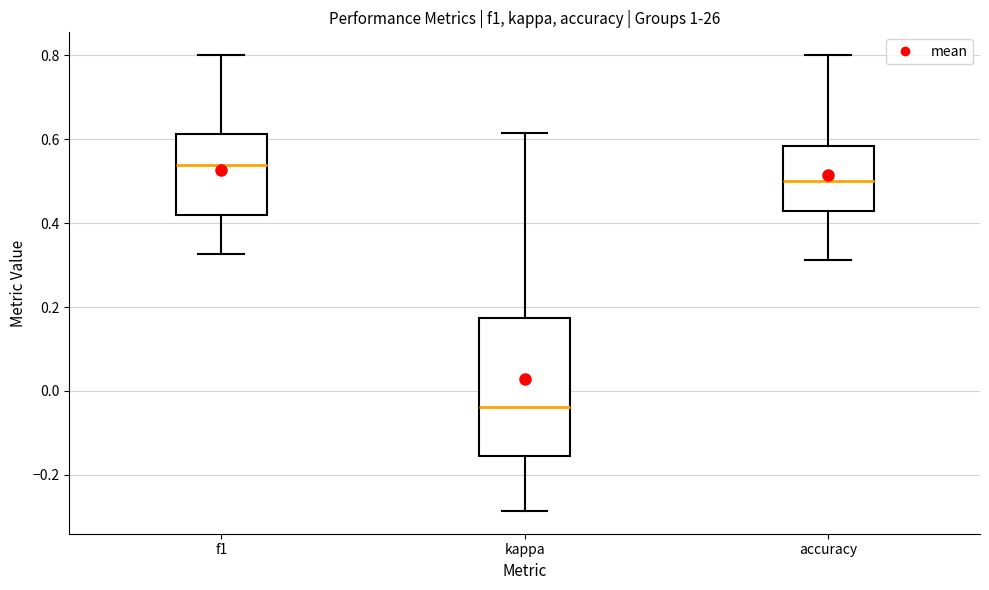

Where does the lower whisker of the box for f1 end on the y-axis? The values are not printed on the chart, so give them approximately, as read against the axis.

0.32